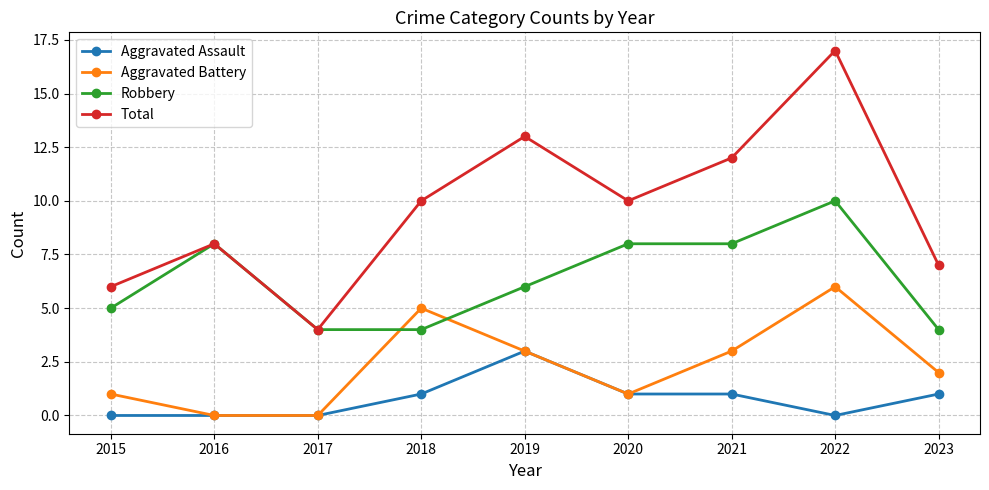

Rank the series at 2023 from highest to lowest value.

Total, Robbery, Aggravated Battery, Aggravated Assault